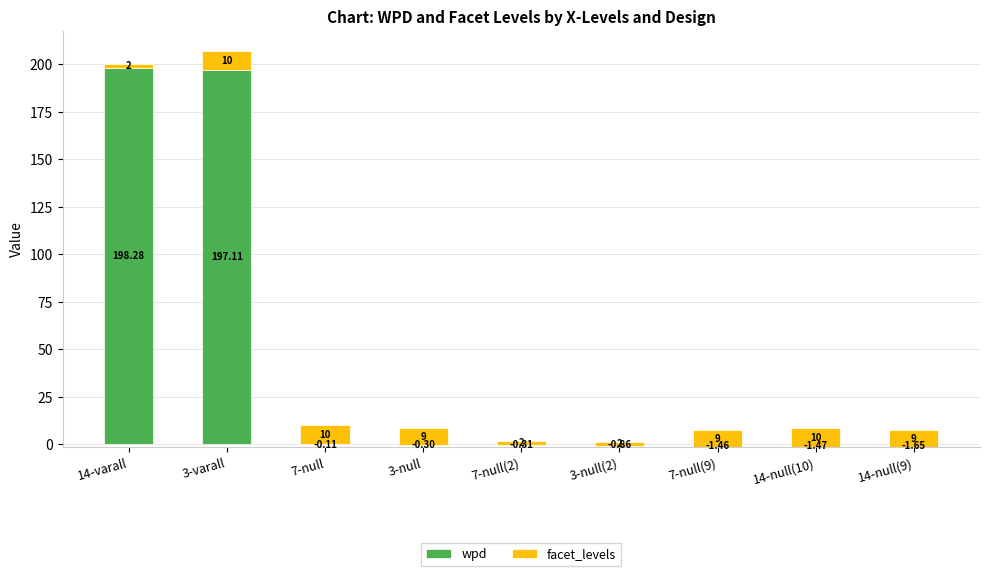

What is the sum of all wpd values?

389.2